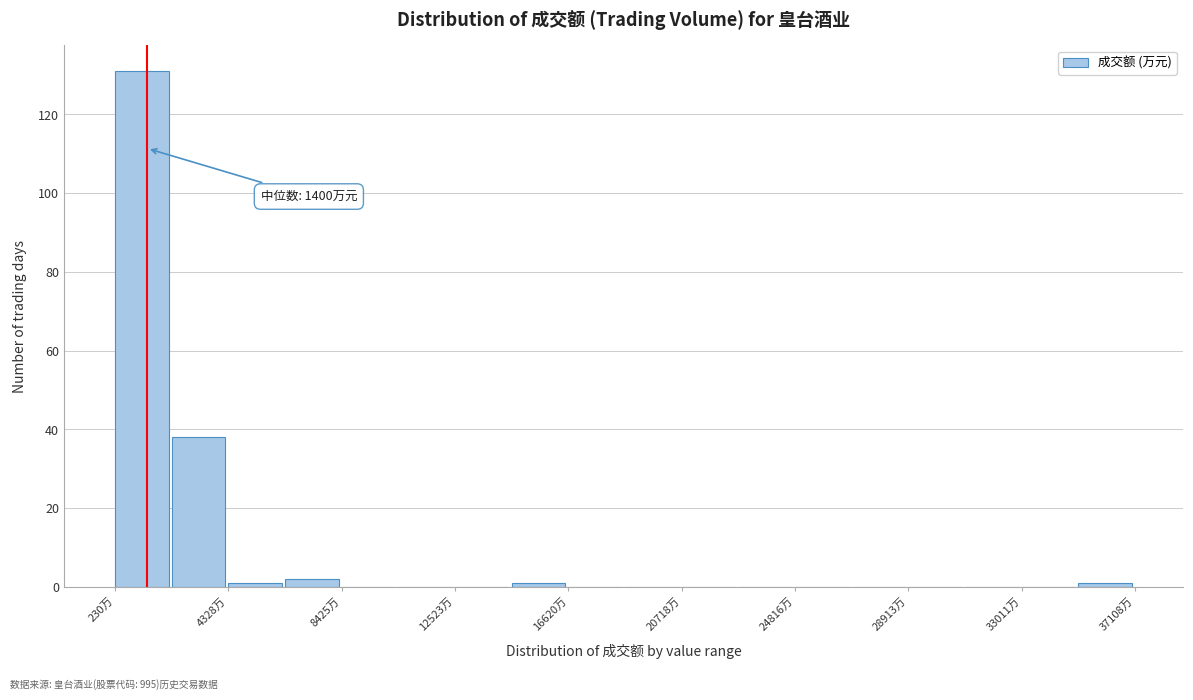

Which range on the x-axis has the tallest bar?

0 to 2500